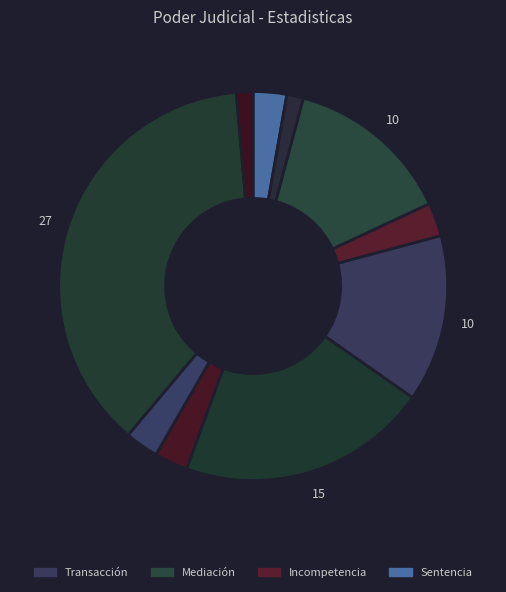

How many segments does this pie chart have?

10